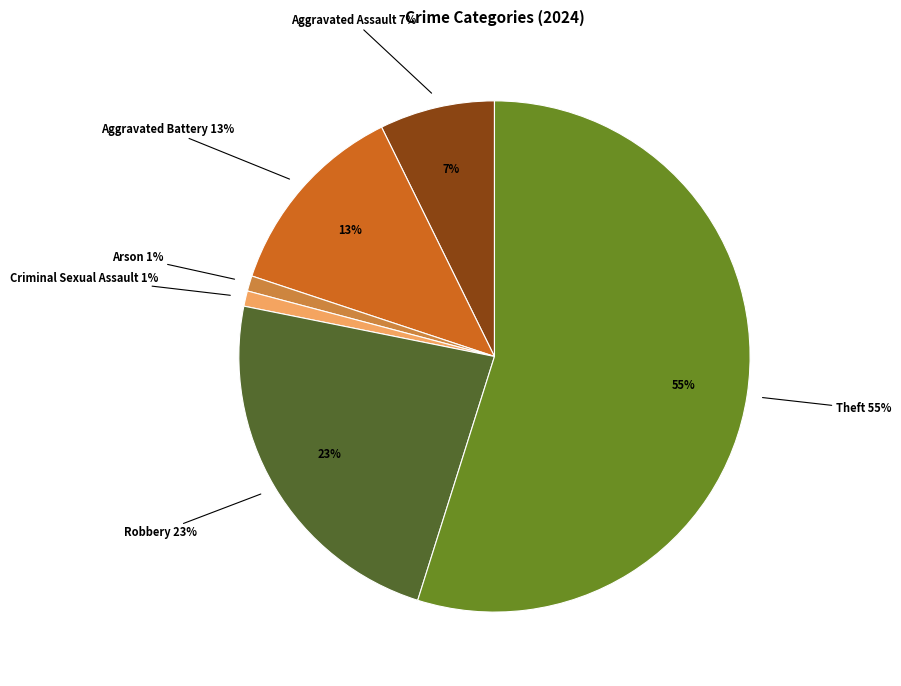

Which category has the biggest portion of the pie?

Theft